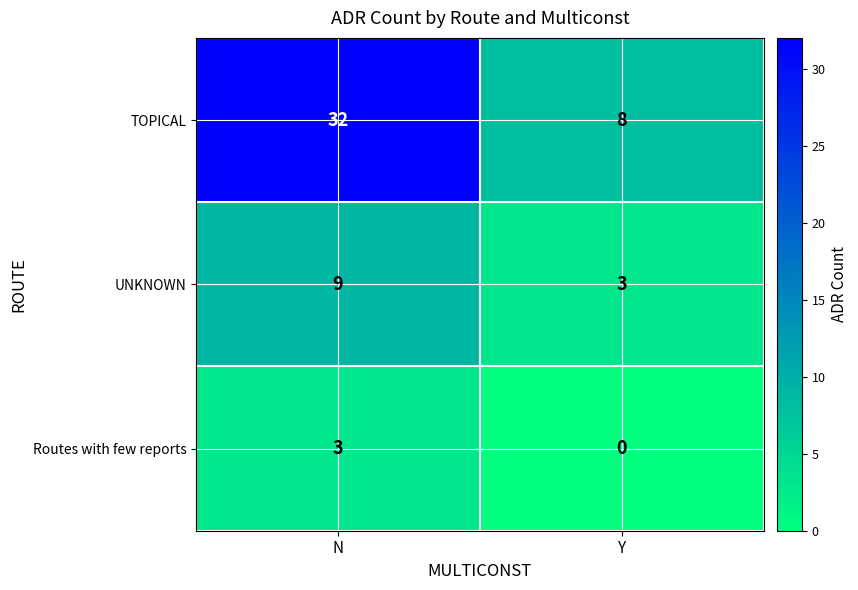

Which label corresponds to the smallest value in the chart?

Y